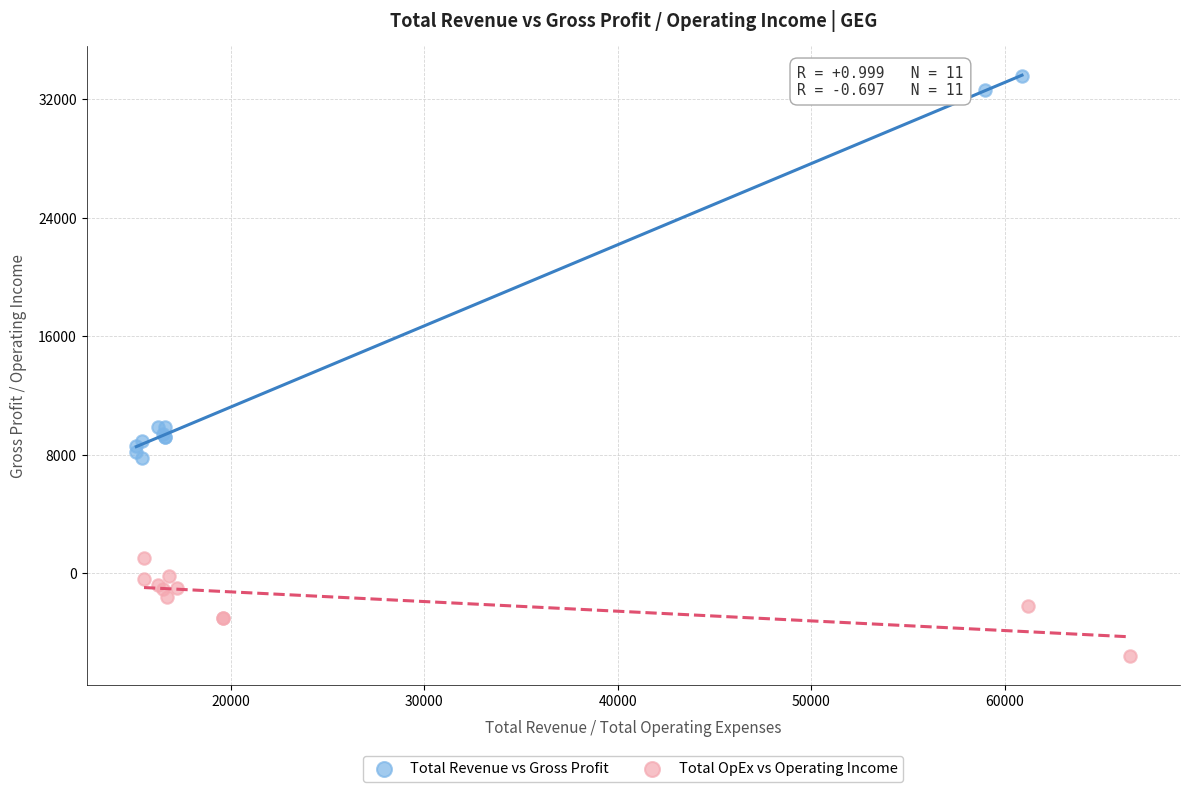

Which series contains the lowest Y value?

Total OpEx vs Operating Income